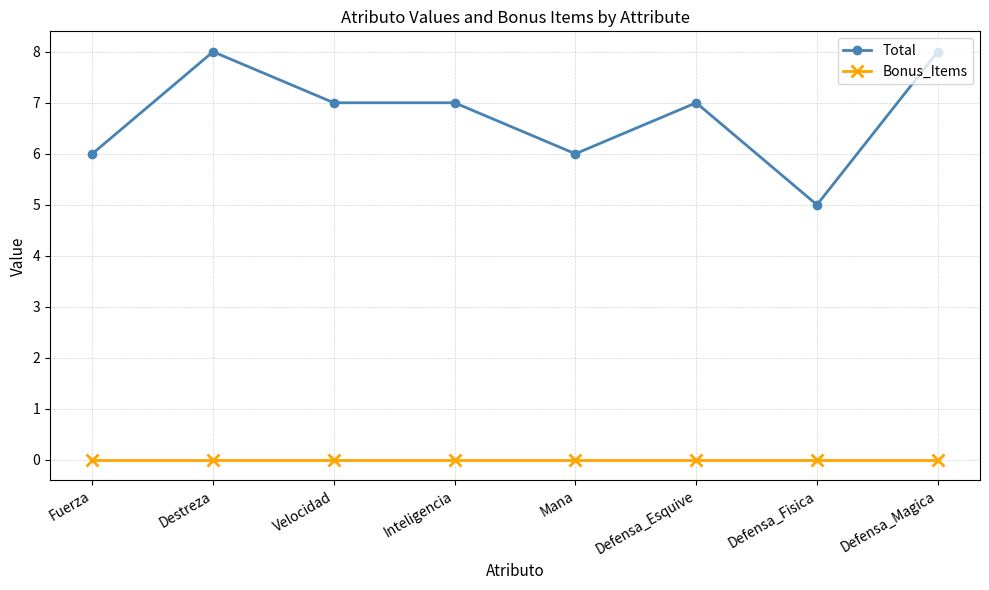

What is the sum of the Total values at Defensa_Fisica and Mana?

11